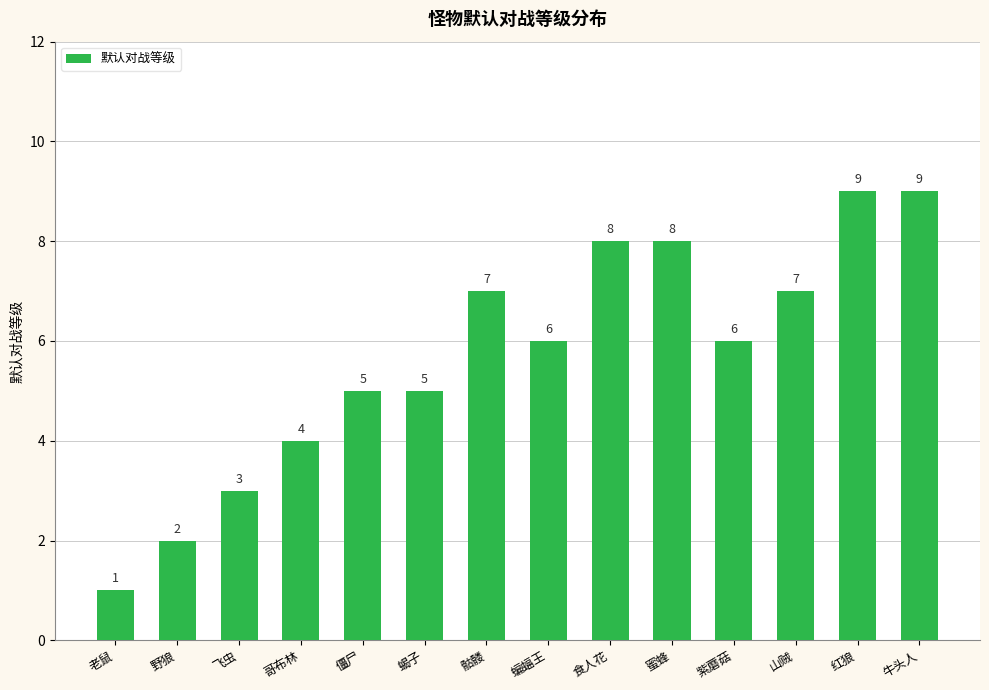

Does the chart contain stacked bars?

No